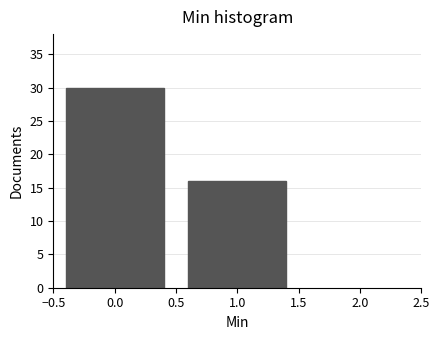

Reading left to right, list every bar in this chart as the range it spans on the x-axis followed by its height. The values are not printed on the chart, so give them approximately, as read against the axis.

-0.5 to 0.5: 30
0.5 to 1.5: 16